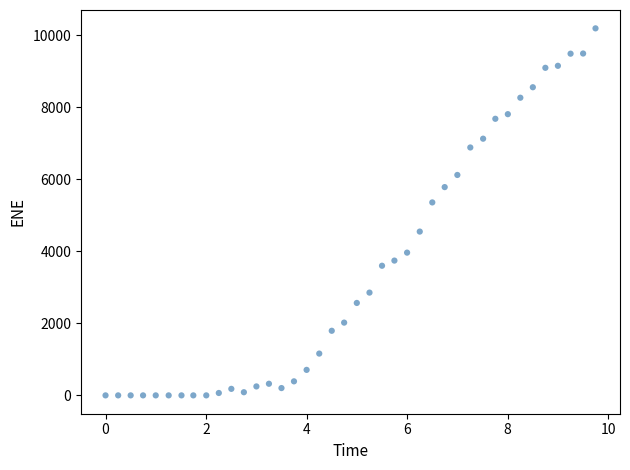

What is the range of X values (max minus min)?

9.7